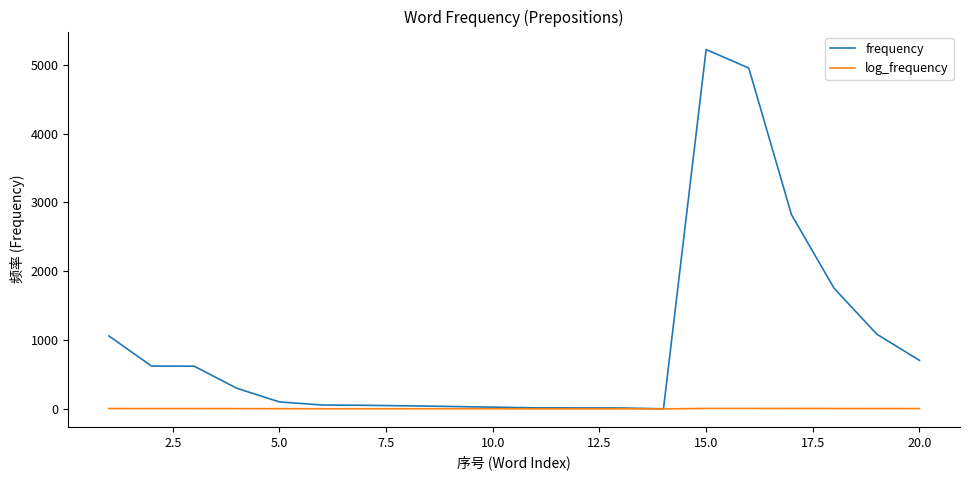

List the series in order of their overall mean, lowest first.

log_frequency, frequency